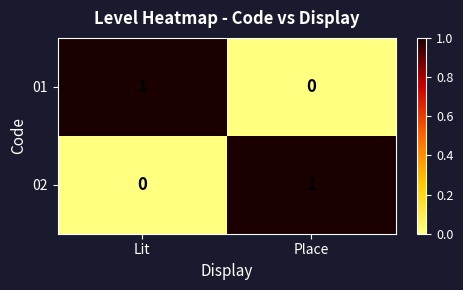

The 02 series shows 0 at Lit. True or false?

True